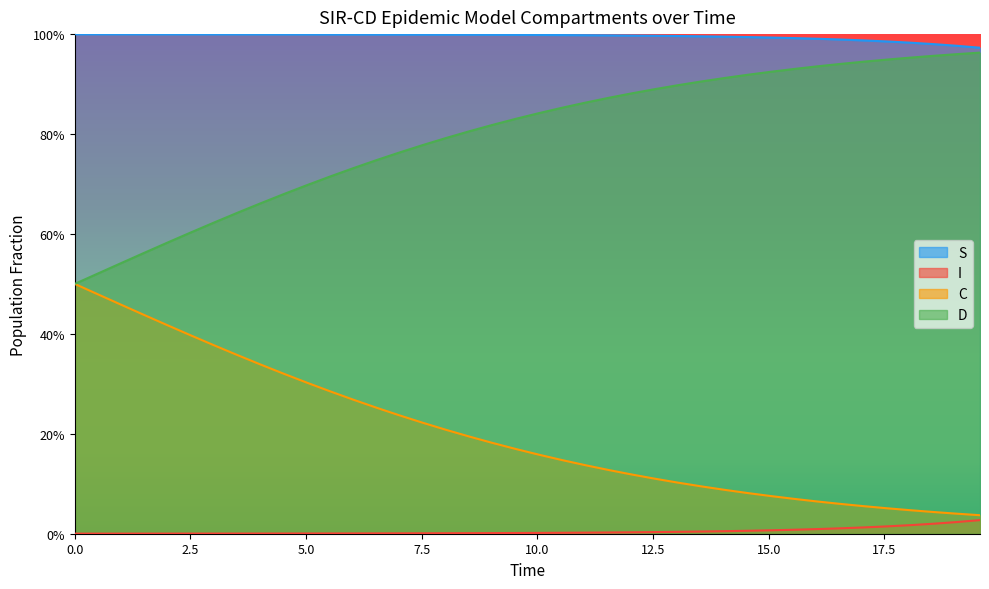

True or false: C and S cross at least once.

False